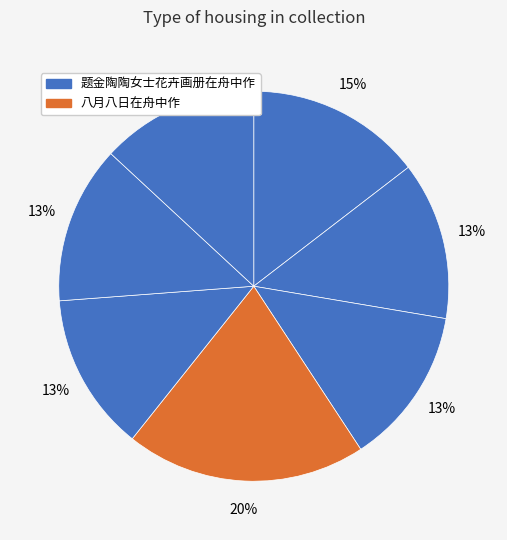

How many segments does this pie chart have?

7